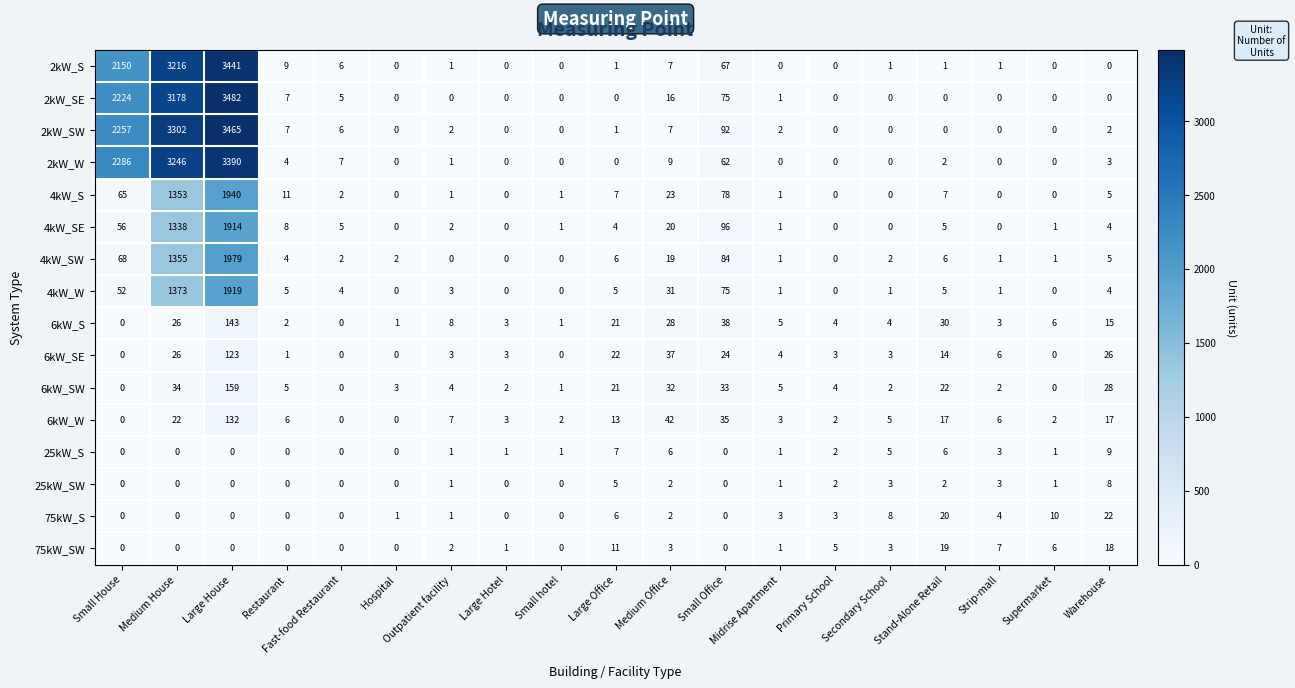

What is the difference between the maximum and minimum values in the 2kW_SE series?

3482